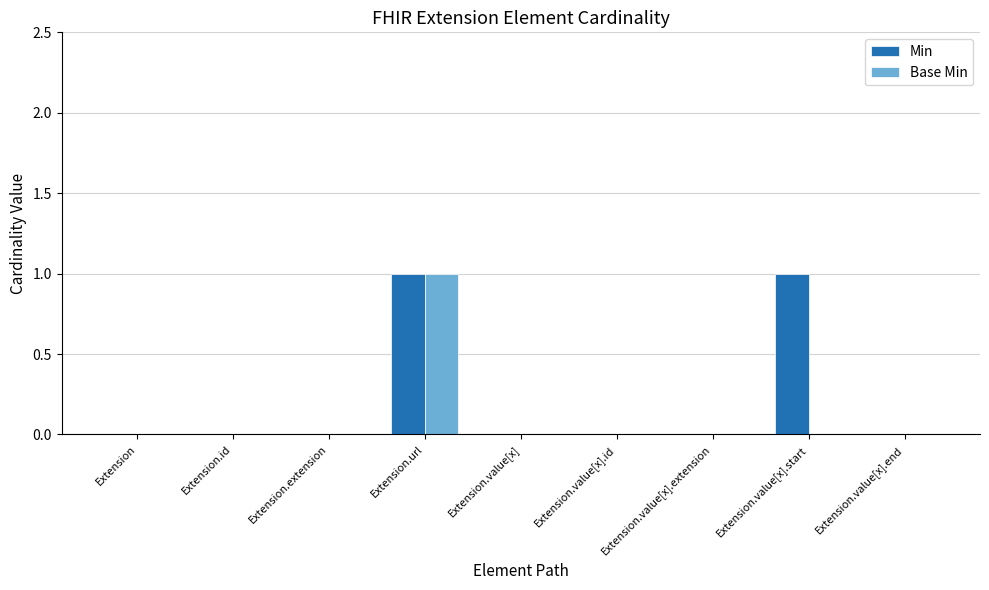

What are all the series names shown in the legend?

Min, Base Min